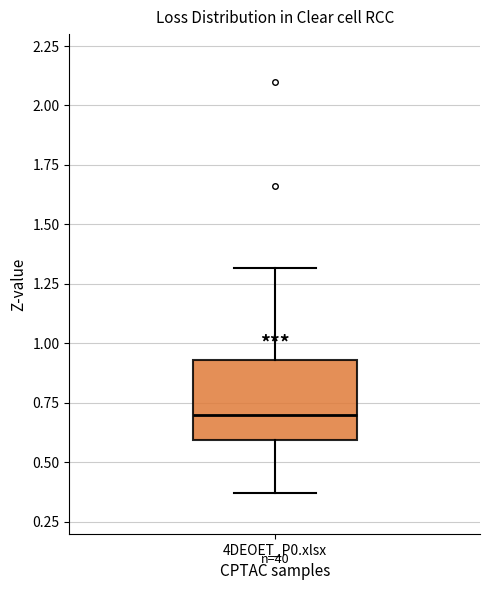

Transcribe this box plot: give where the median line is, the range the box spans, and where the two whiskers end, as read against the y-axis. The values are not printed on the chart, so give them approximately, as read against the axis.

median 0.70, box 0.60 to 0.95, whiskers 0.35 to 1.30